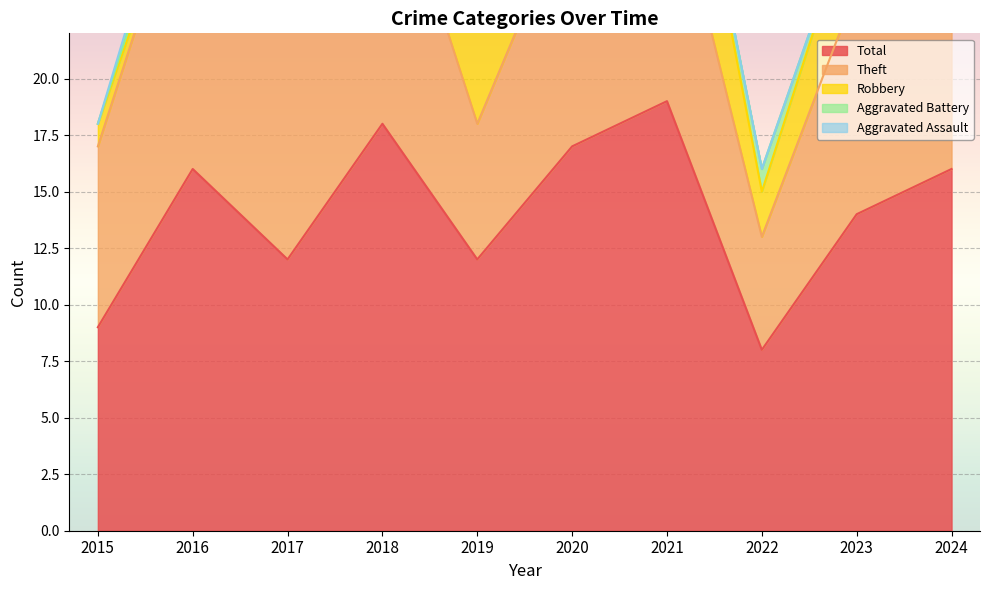

How many positive values does the Aggravated Battery series have?

6